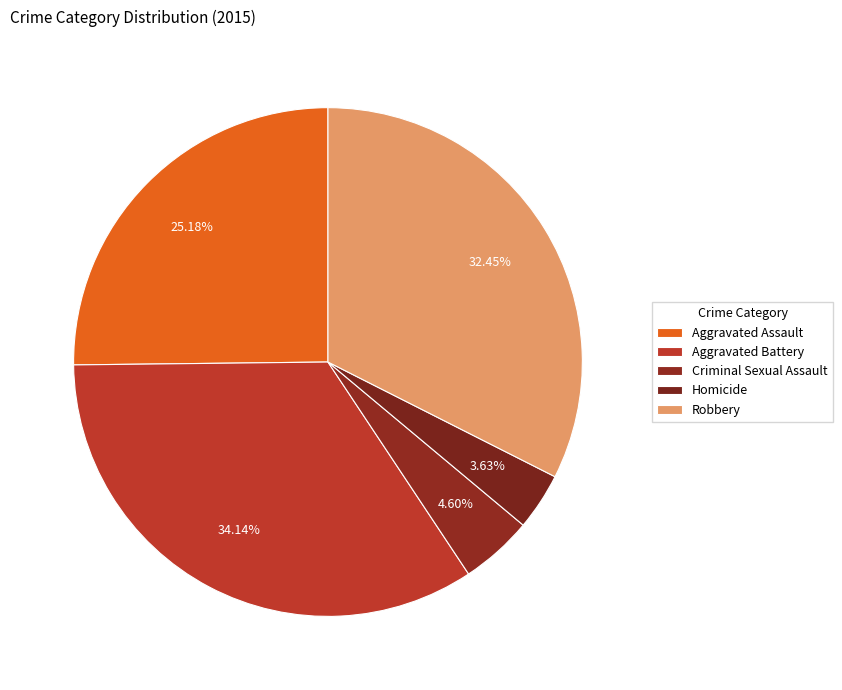

Which category has the smallest portion of the pie?

Homicide